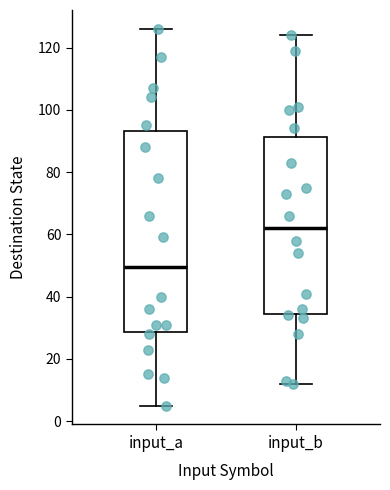

Which box's median line is the highest?

input_b